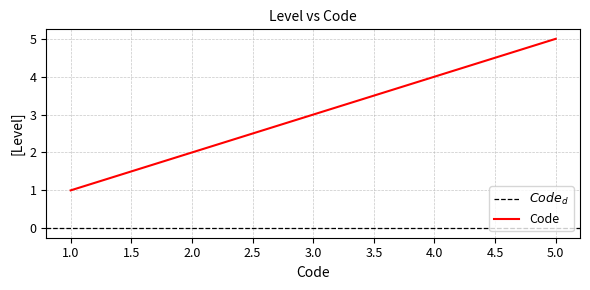

The value of Code at 3.0 is 5. True or false?

False